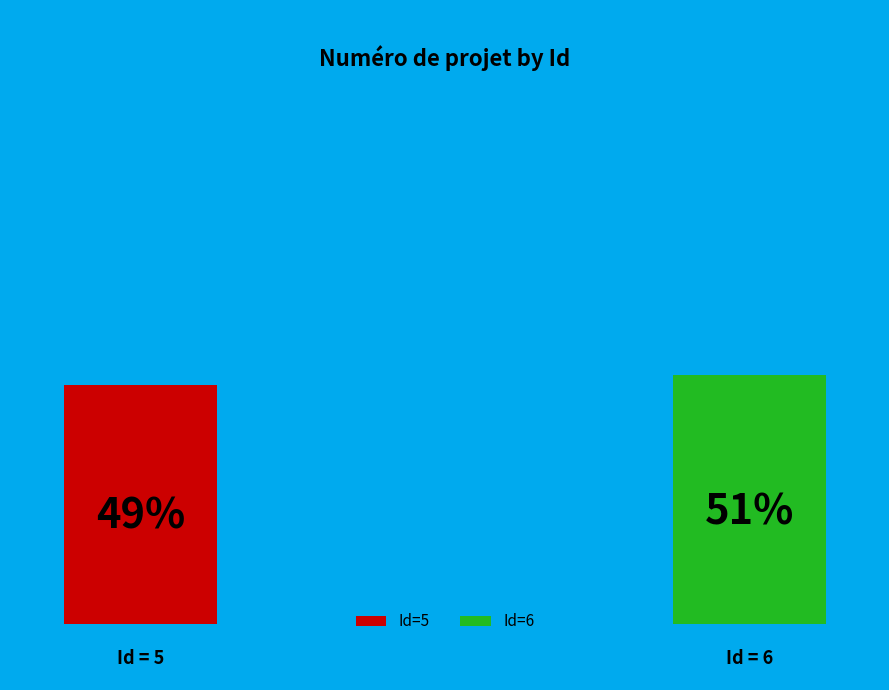

Count the number of slices in the pie.

2